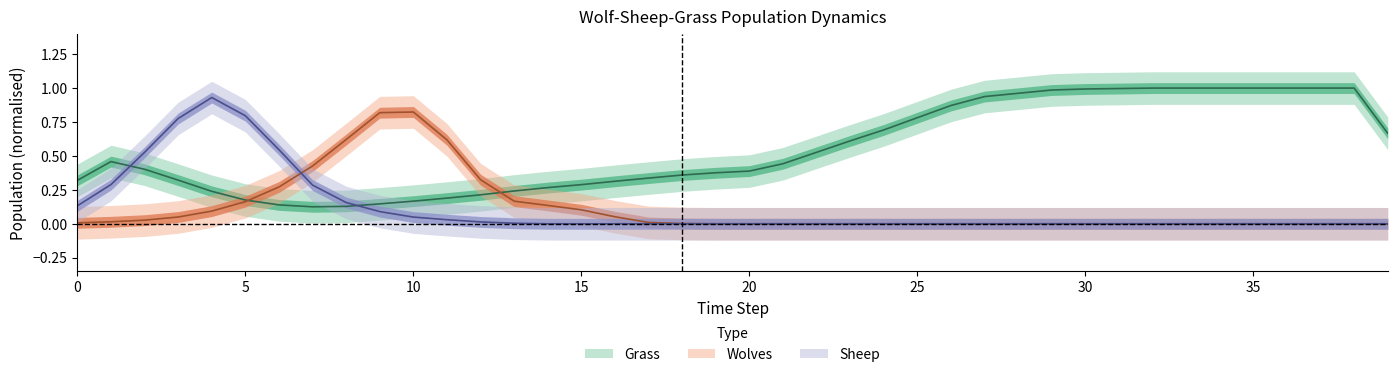

Count the number of data series in this chart.

3